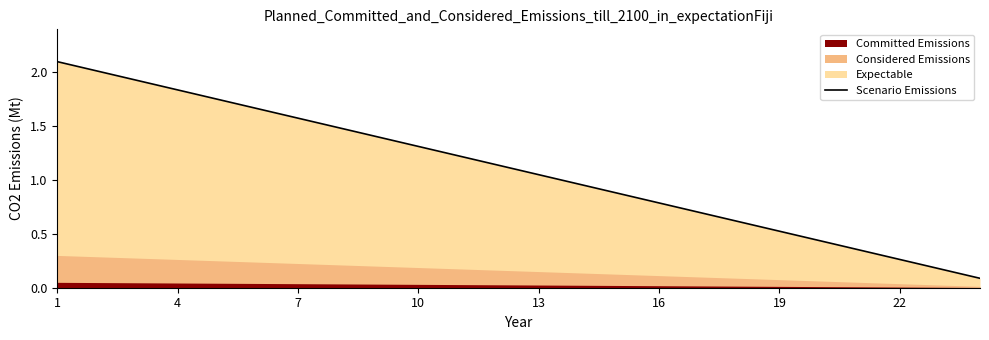

What is the highest value of the Scenario Emissions series?

2.1